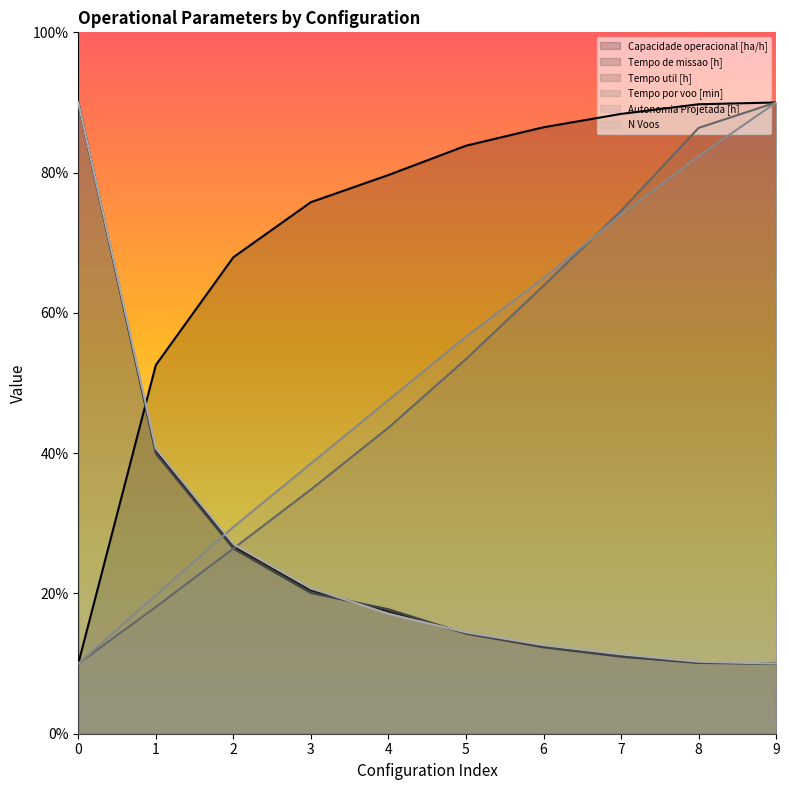

Between which two adjacent categories do Tempo util [h] and Tempo por voo [min] first intersect?

1 and 2